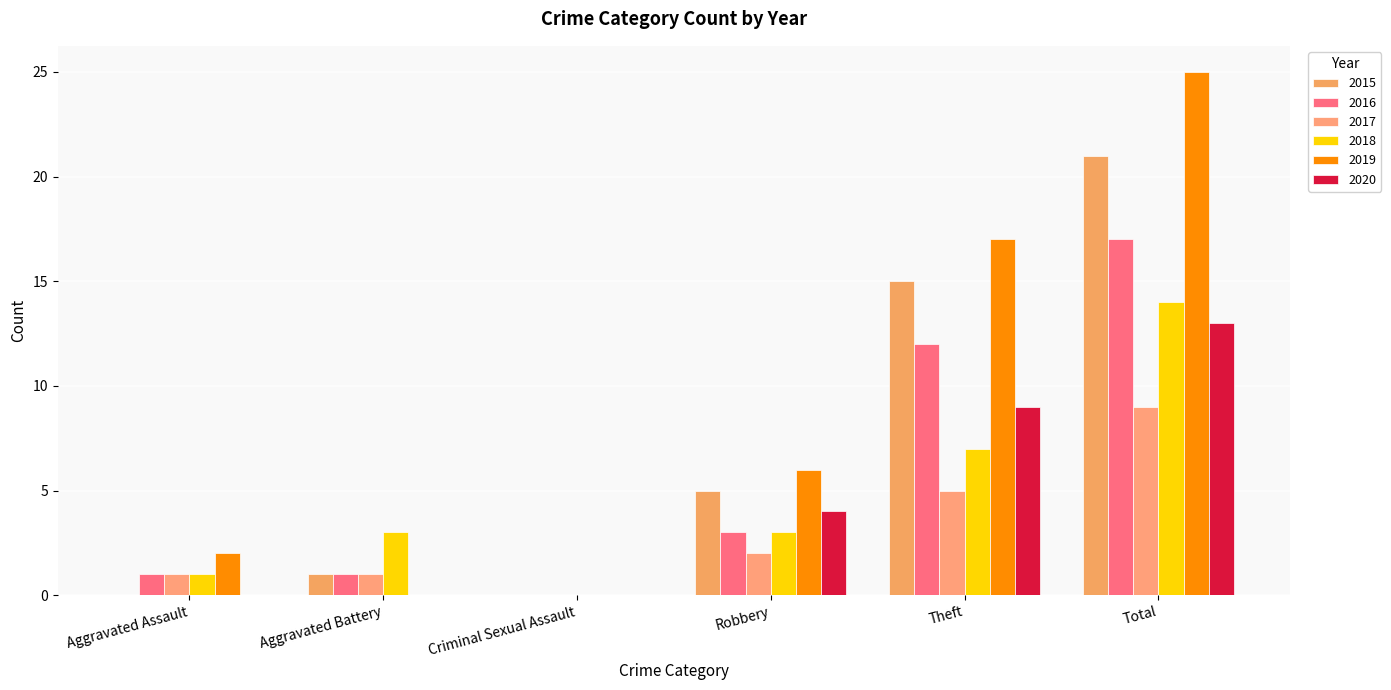

Reading left to right, what are all the values shown in this chart?

2015: 0	1	0	5	15	21
2016: 1	1	0	3	12	17
2017: 1	1	0	2	5	9
2018: 1	3	0	3	7	14
2019: 2	0	0	6	17	25
2020: 0	0	0	4	9	13